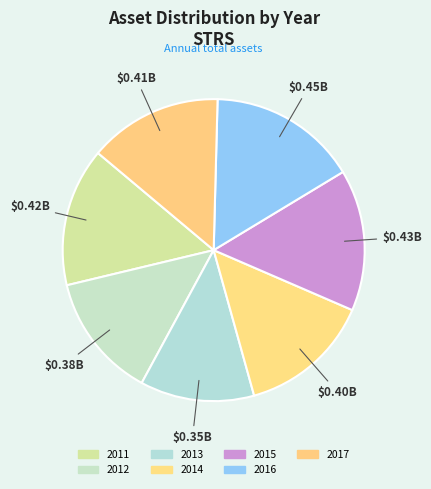

Do 2013 and 2015 together represent more than half of the pie?

No